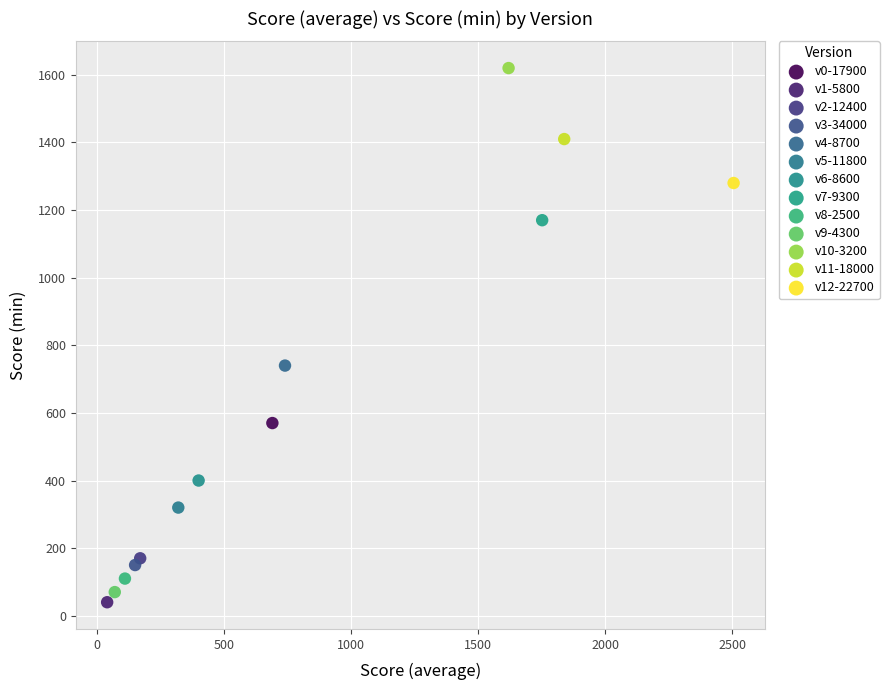

Which series contains the lowest Y value?

v1-5800